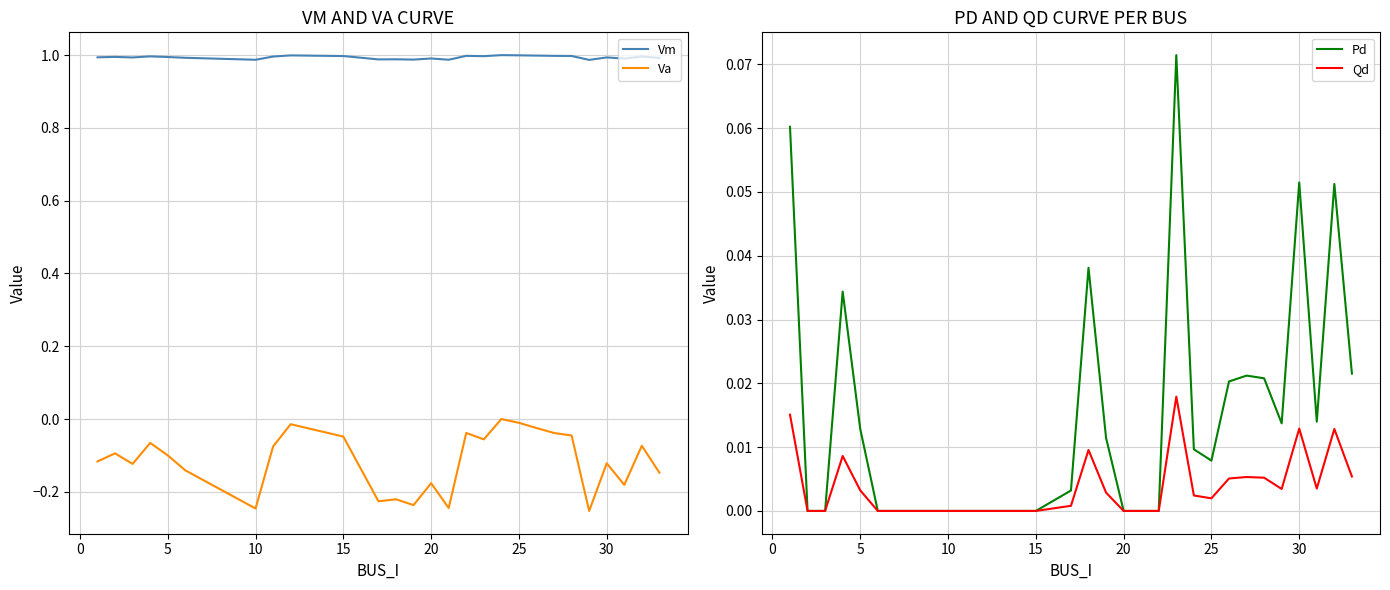

True or false: Va and Pd intersect in this chart.

False